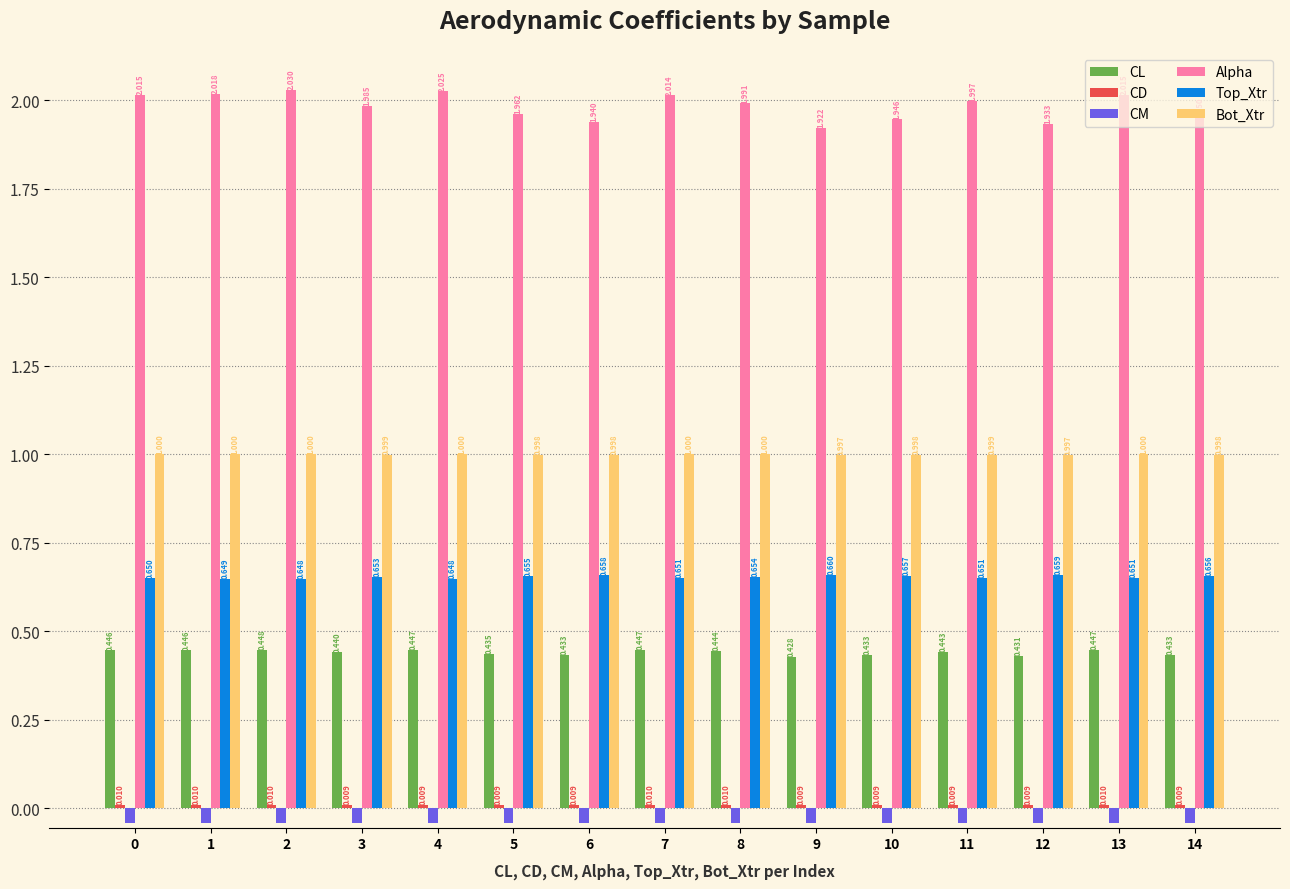

Is the value of Top_Xtr at 8 greater than the value of Bot_Xtr at 14?

No